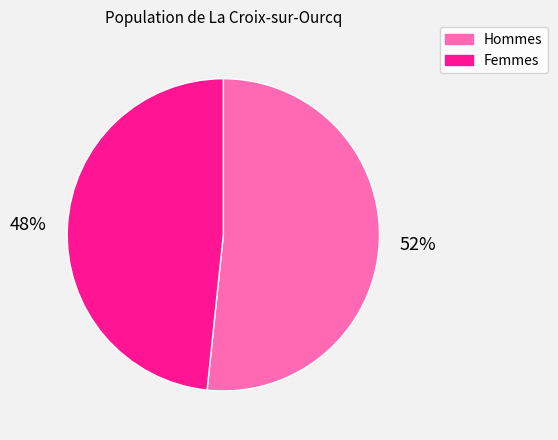

Is there any slice that represents more than half of the pie?

Yes